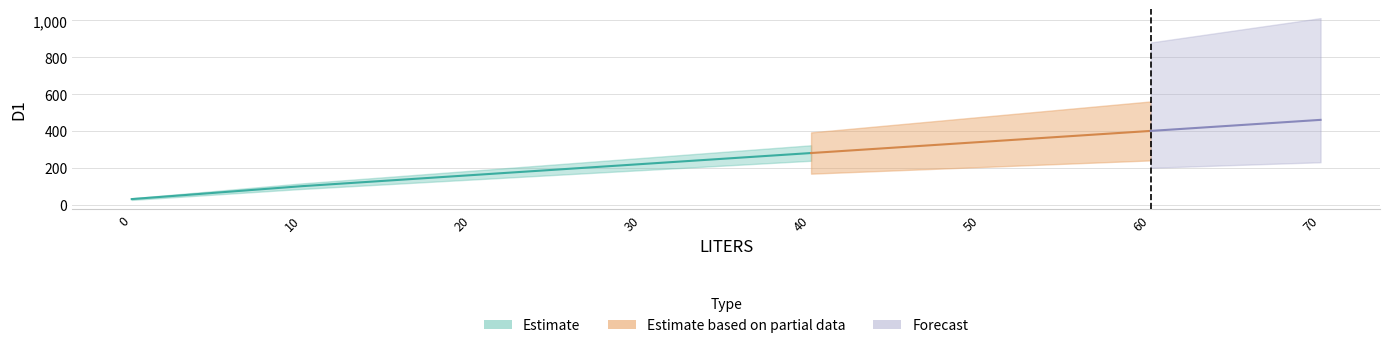

Reading left to right, what are all the values shown in this chart?

0=30	10=100	20=160	30=220	40=280	50=340	60=400	70=460